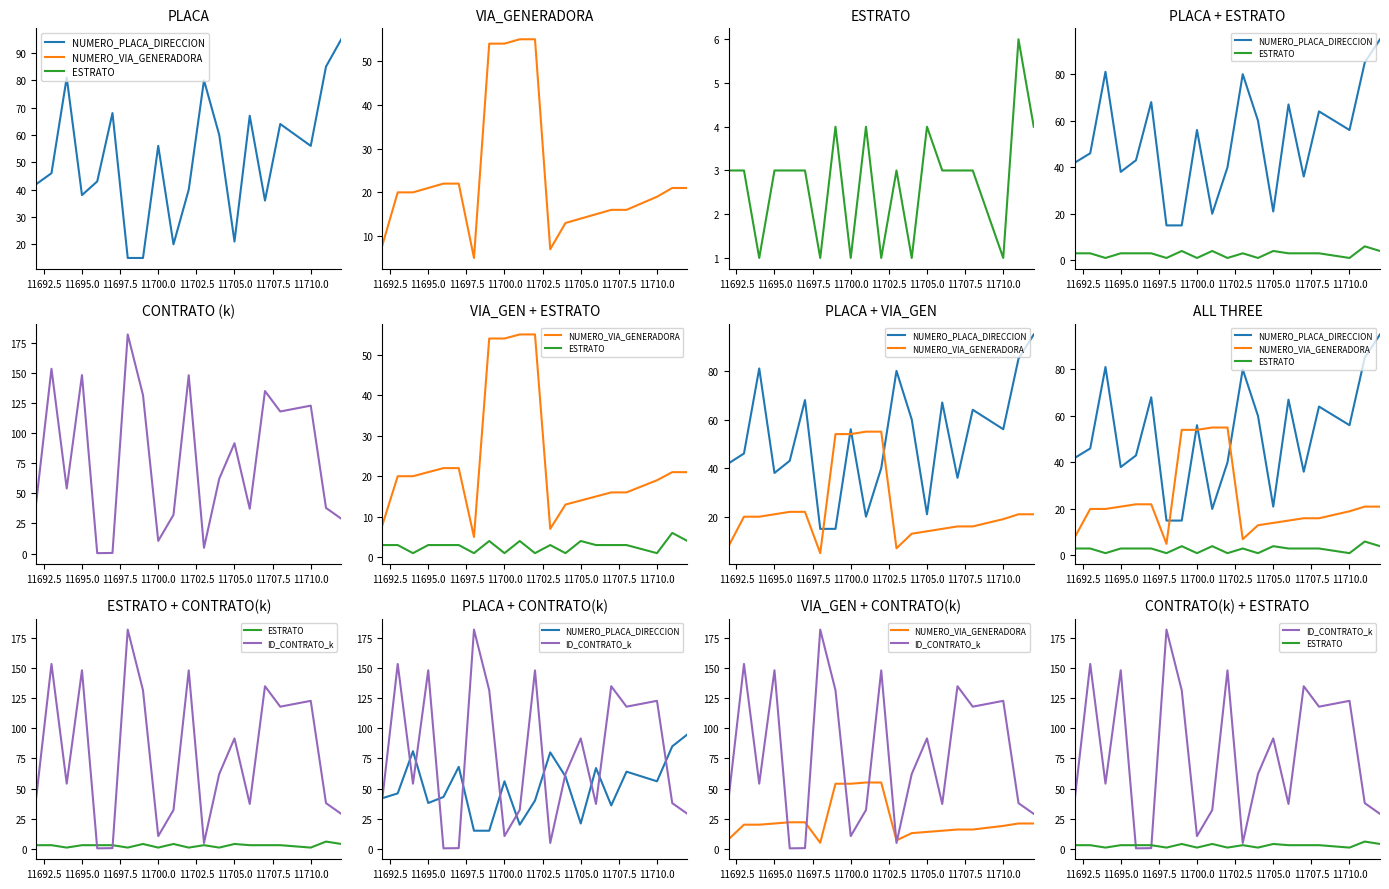

How many values in the NUMERO_VIA_GENERADORA series are below 20?

9